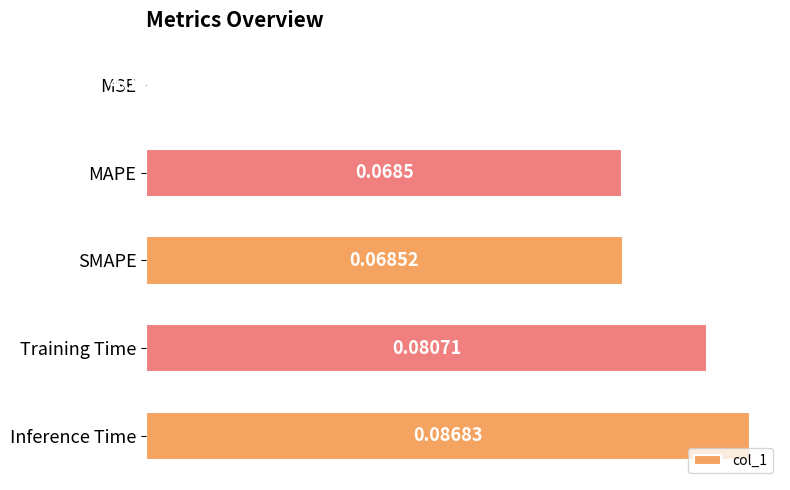

How many series are shown in this chart?

1